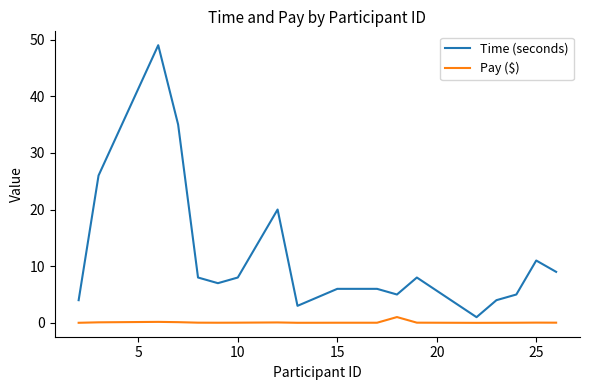

In Time (seconds), how many points are lower than both neighbors (excluding endpoints)?

4